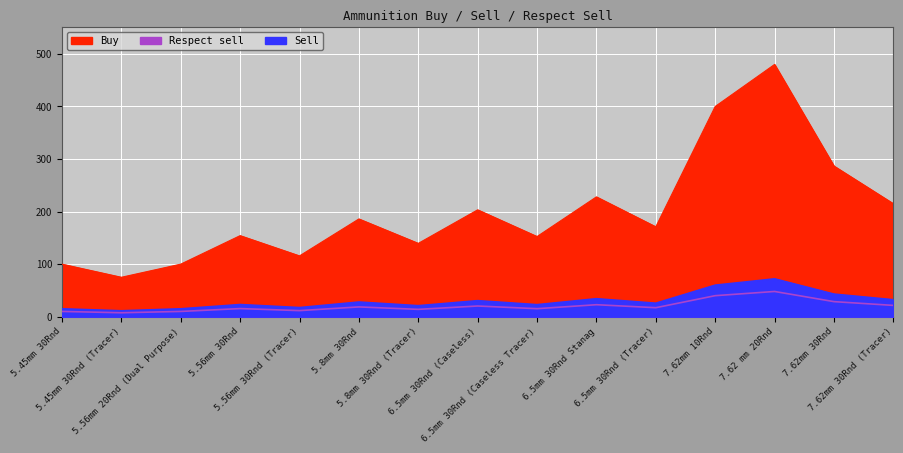

What are all the series names shown in the legend?

Buy, Sell, Respect sell